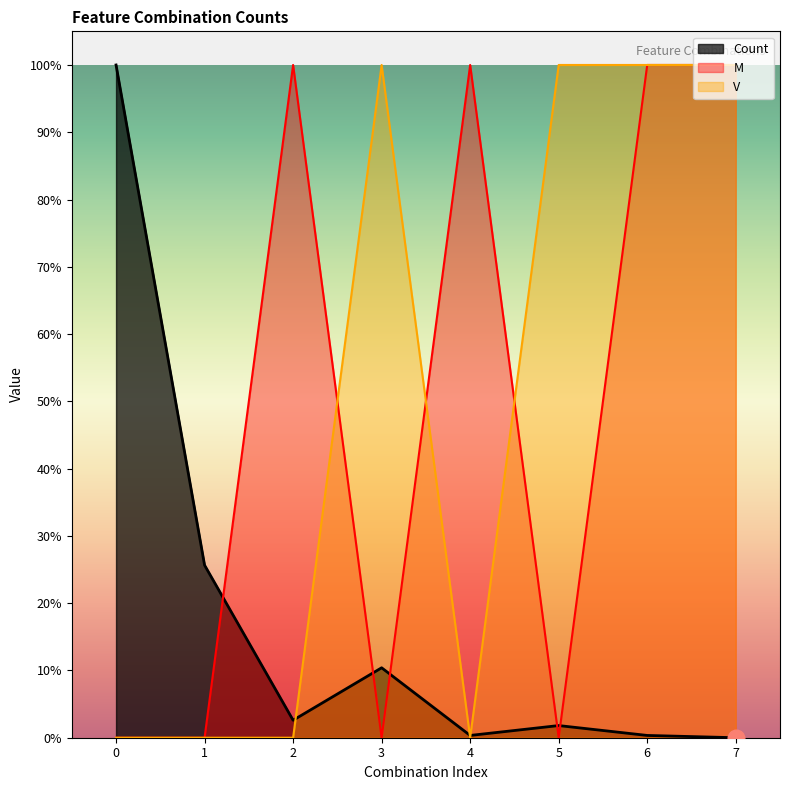

What are all the series names shown in the legend?

Count, M, V